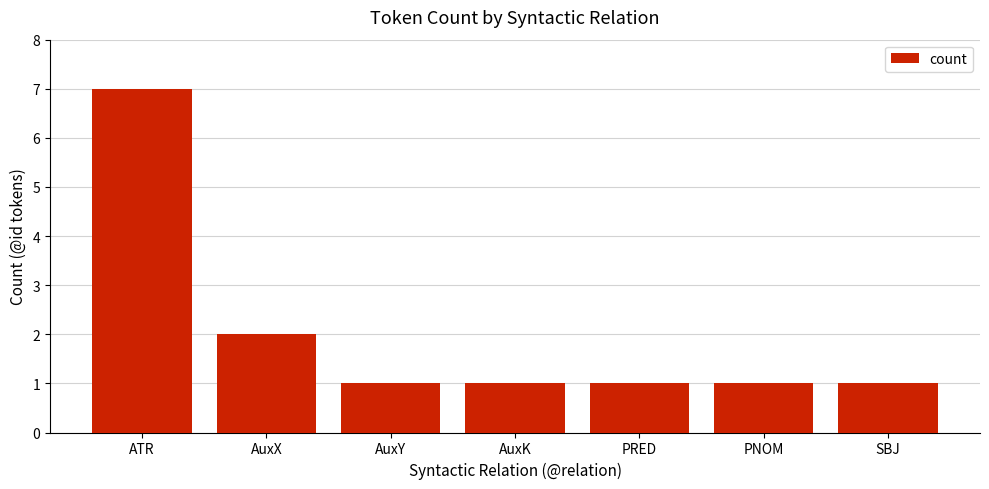

How many categories are shown in the chart?

7